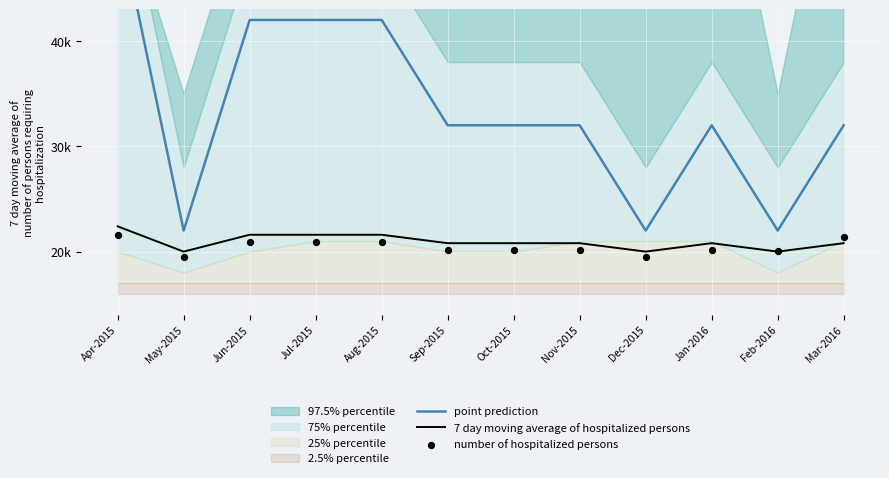

Which series has the largest Y range (max minus min)?

point prediction